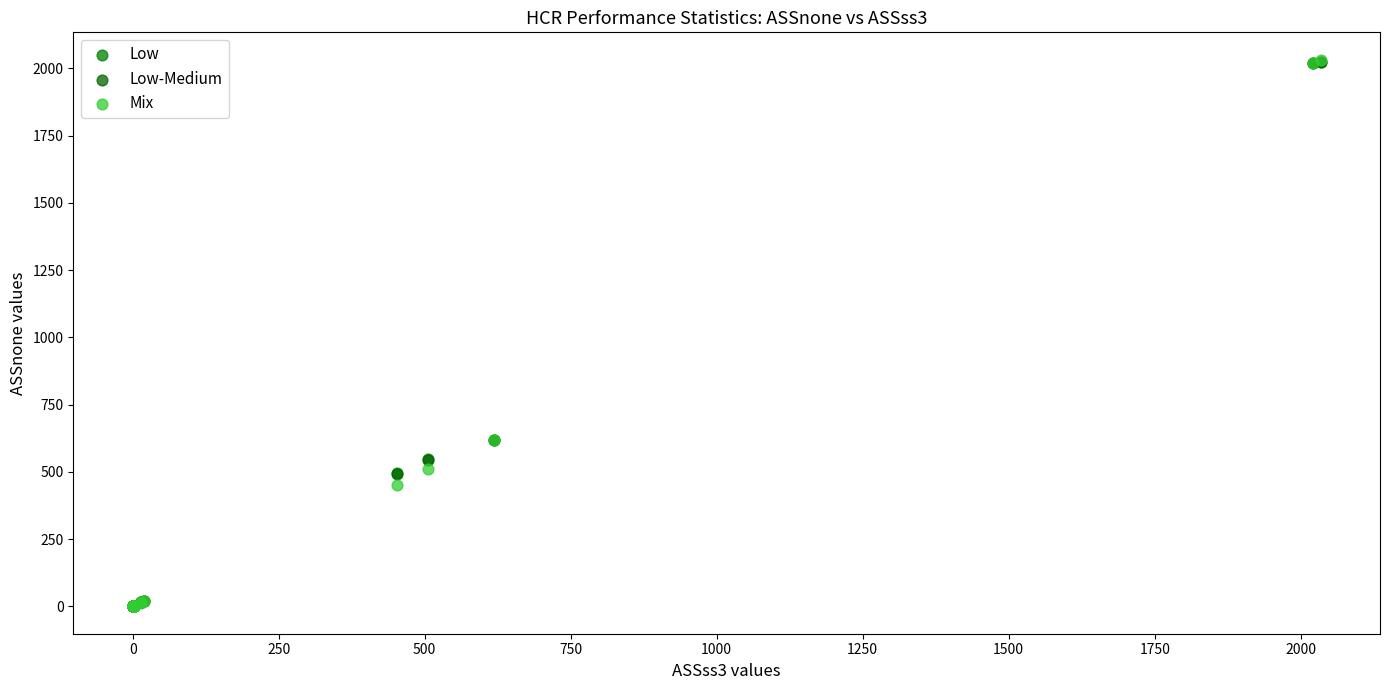

What are all the series names shown in the legend?

Low, Low-Medium, Mix